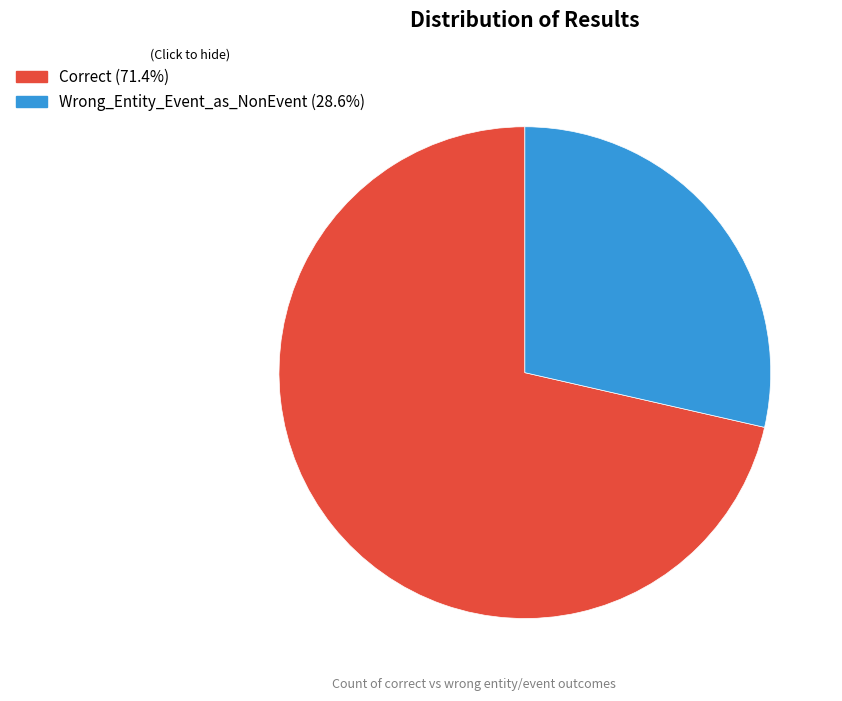

Is it true that Correct is 71% of the pie?

True